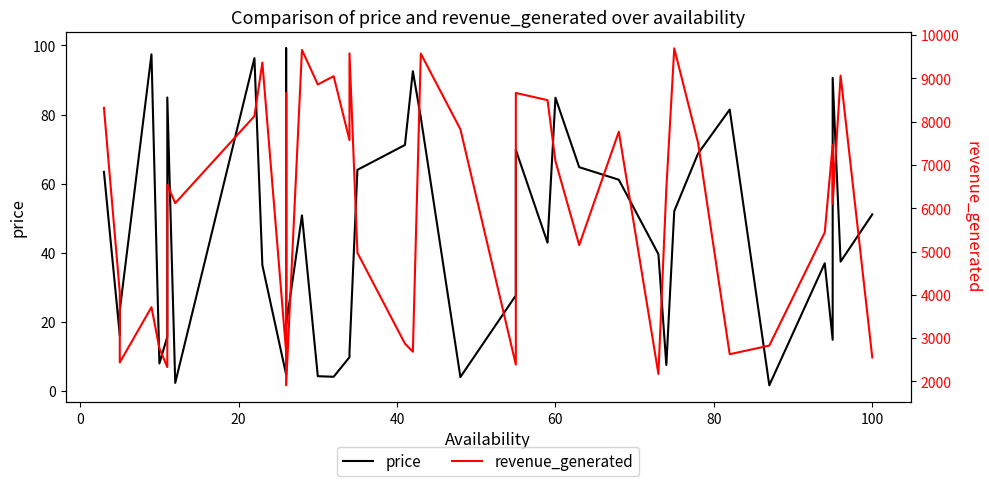

Rank the series by their maximum value, from highest to lowest.

revenue_generated, price